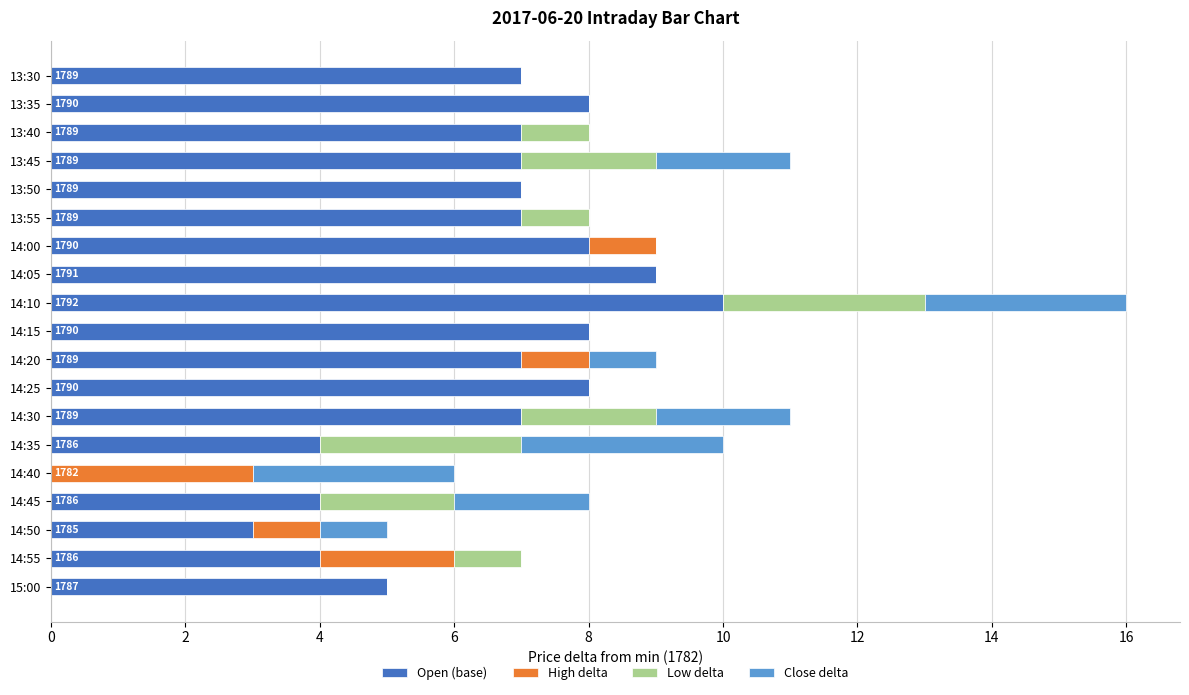

Which category has the highest value in the Open (base) series?

14:10